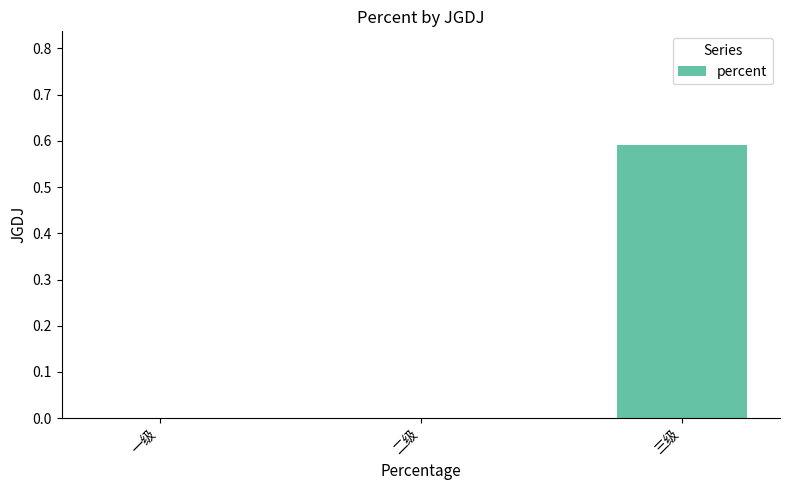

The value at 三级 is 1.0. True or false?

False